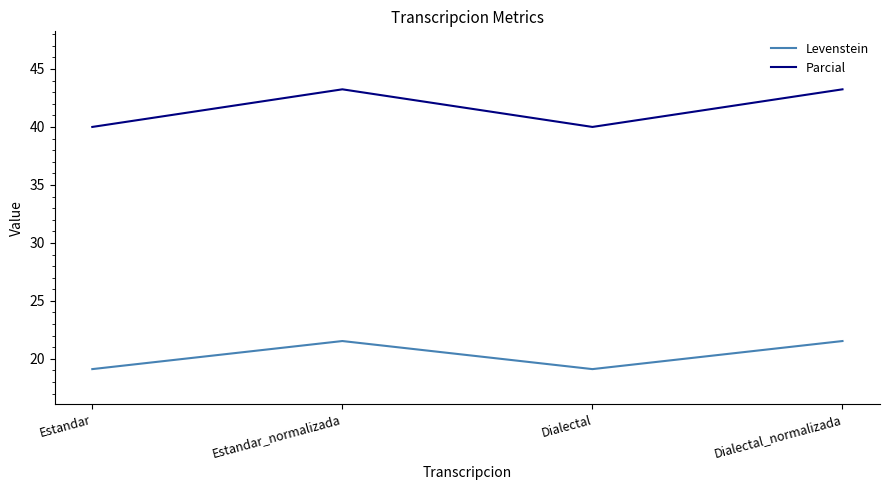

Rank the series at Estandar from highest to lowest value.

Parcial, Levenstein